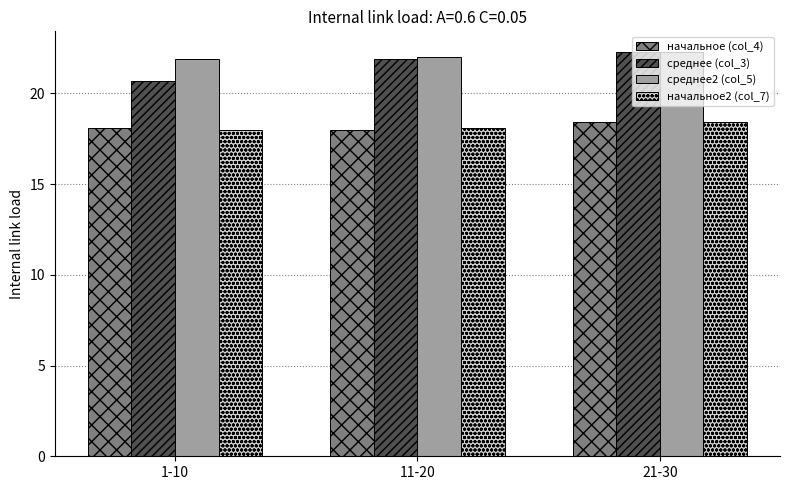

What is the minimum value for среднее2 (col_5)?

21.9